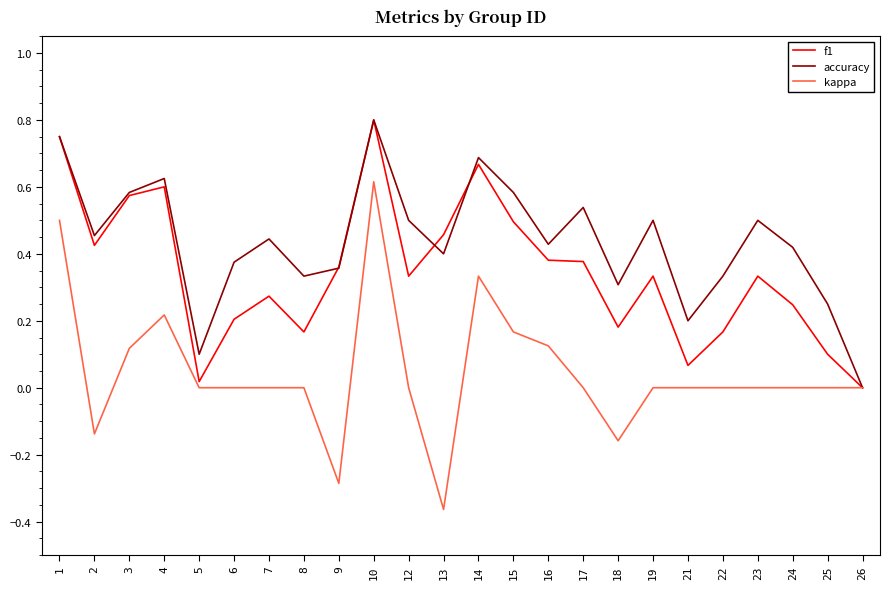

Between 9 and 23, which series saw the biggest shift?

kappa